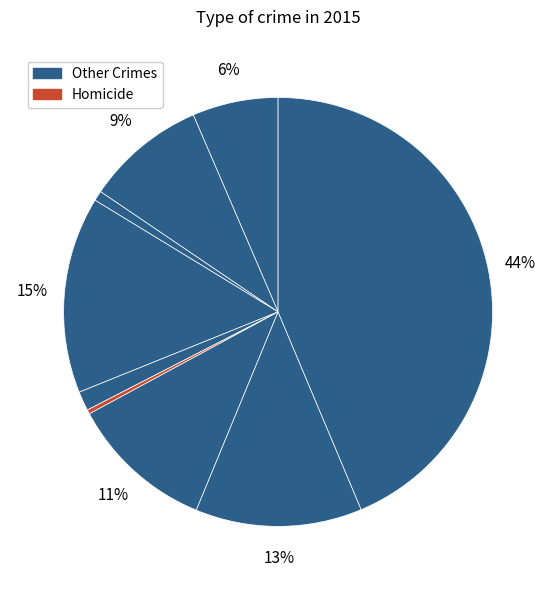

Count the number of slices in the pie.

9